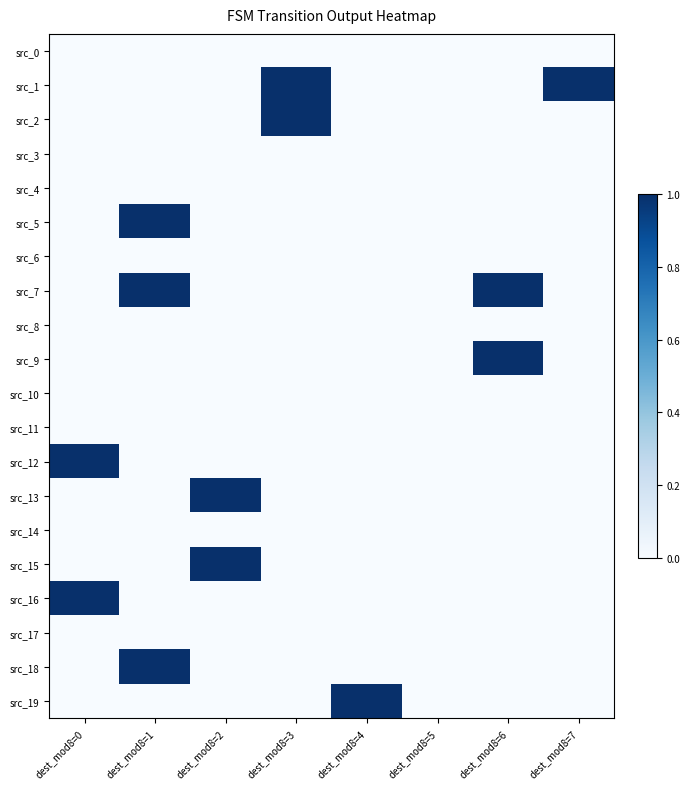

Reading left to right, transcribe all the data shown in this chart.

src_0: dest_mod8=0=0	dest_mod8=1=0	dest_mod8=2=0	dest_mod8=3=0	dest_mod8=4=0	dest_mod8=5=0	dest_mod8=6=0	dest_mod8=7=0
src_1: dest_mod8=0=0	dest_mod8=1=0	dest_mod8=2=0	dest_mod8=3=1	dest_mod8=4=0	dest_mod8=5=0	dest_mod8=6=0	dest_mod8=7=1
src_2: dest_mod8=0=0	dest_mod8=1=0	dest_mod8=2=0	dest_mod8=3=1	dest_mod8=4=0	dest_mod8=5=0	dest_mod8=6=0	dest_mod8=7=0
src_3: dest_mod8=0=0	dest_mod8=1=0	dest_mod8=2=0	dest_mod8=3=0	dest_mod8=4=0	dest_mod8=5=0	dest_mod8=6=0	dest_mod8=7=0
src_4: dest_mod8=0=0	dest_mod8=1=0	dest_mod8=2=0	dest_mod8=3=0	dest_mod8=4=0	dest_mod8=5=0	dest_mod8=6=0	dest_mod8=7=0
src_5: dest_mod8=0=0	dest_mod8=1=1	dest_mod8=2=0	dest_mod8=3=0	dest_mod8=4=0	dest_mod8=5=0	dest_mod8=6=0	dest_mod8=7=0
src_6: dest_mod8=0=0	dest_mod8=1=0	dest_mod8=2=0	dest_mod8=3=0	dest_mod8=4=0	dest_mod8=5=0	dest_mod8=6=0	dest_mod8=7=0
src_7: dest_mod8=0=0	dest_mod8=1=1	dest_mod8=2=0	dest_mod8=3=0	dest_mod8=4=0	dest_mod8=5=0	dest_mod8=6=1	dest_mod8=7=0
src_8: dest_mod8=0=0	dest_mod8=1=0	dest_mod8=2=0	dest_mod8=3=0	dest_mod8=4=0	dest_mod8=5=0	dest_mod8=6=0	dest_mod8=7=0
src_9: dest_mod8=0=0	dest_mod8=1=0	dest_mod8=2=0	dest_mod8=3=0	dest_mod8=4=0	dest_mod8=5=0	dest_mod8=6=1	dest_mod8=7=0
src_10: dest_mod8=0=0	dest_mod8=1=0	dest_mod8=2=0	dest_mod8=3=0	dest_mod8=4=0	dest_mod8=5=0	dest_mod8=6=0	dest_mod8=7=0
src_11: dest_mod8=0=0	dest_mod8=1=0	dest_mod8=2=0	dest_mod8=3=0	dest_mod8=4=0	dest_mod8=5=0	dest_mod8=6=0	dest_mod8=7=0
src_12: dest_mod8=0=1	dest_mod8=1=0	dest_mod8=2=0	dest_mod8=3=0	dest_mod8=4=0	dest_mod8=5=0	dest_mod8=6=0	dest_mod8=7=0
src_13: dest_mod8=0=0	dest_mod8=1=0	dest_mod8=2=1	dest_mod8=3=0	dest_mod8=4=0	dest_mod8=5=0	dest_mod8=6=0	dest_mod8=7=0
src_14: dest_mod8=0=0	dest_mod8=1=0	dest_mod8=2=0	dest_mod8=3=0	dest_mod8=4=0	dest_mod8=5=0	dest_mod8=6=0	dest_mod8=7=0
src_15: dest_mod8=0=0	dest_mod8=1=0	dest_mod8=2=1	dest_mod8=3=0	dest_mod8=4=0	dest_mod8=5=0	dest_mod8=6=0	dest_mod8=7=0
src_16: dest_mod8=0=1	dest_mod8=1=0	dest_mod8=2=0	dest_mod8=3=0	dest_mod8=4=0	dest_mod8=5=0	dest_mod8=6=0	dest_mod8=7=0
src_17: dest_mod8=0=0	dest_mod8=1=0	dest_mod8=2=0	dest_mod8=3=0	dest_mod8=4=0	dest_mod8=5=0	dest_mod8=6=0	dest_mod8=7=0
src_18: dest_mod8=0=0	dest_mod8=1=1	dest_mod8=2=0	dest_mod8=3=0	dest_mod8=4=0	dest_mod8=5=0	dest_mod8=6=0	dest_mod8=7=0
src_19: dest_mod8=0=0	dest_mod8=1=0	dest_mod8=2=0	dest_mod8=3=0	dest_mod8=4=1	dest_mod8=5=0	dest_mod8=6=0	dest_mod8=7=0